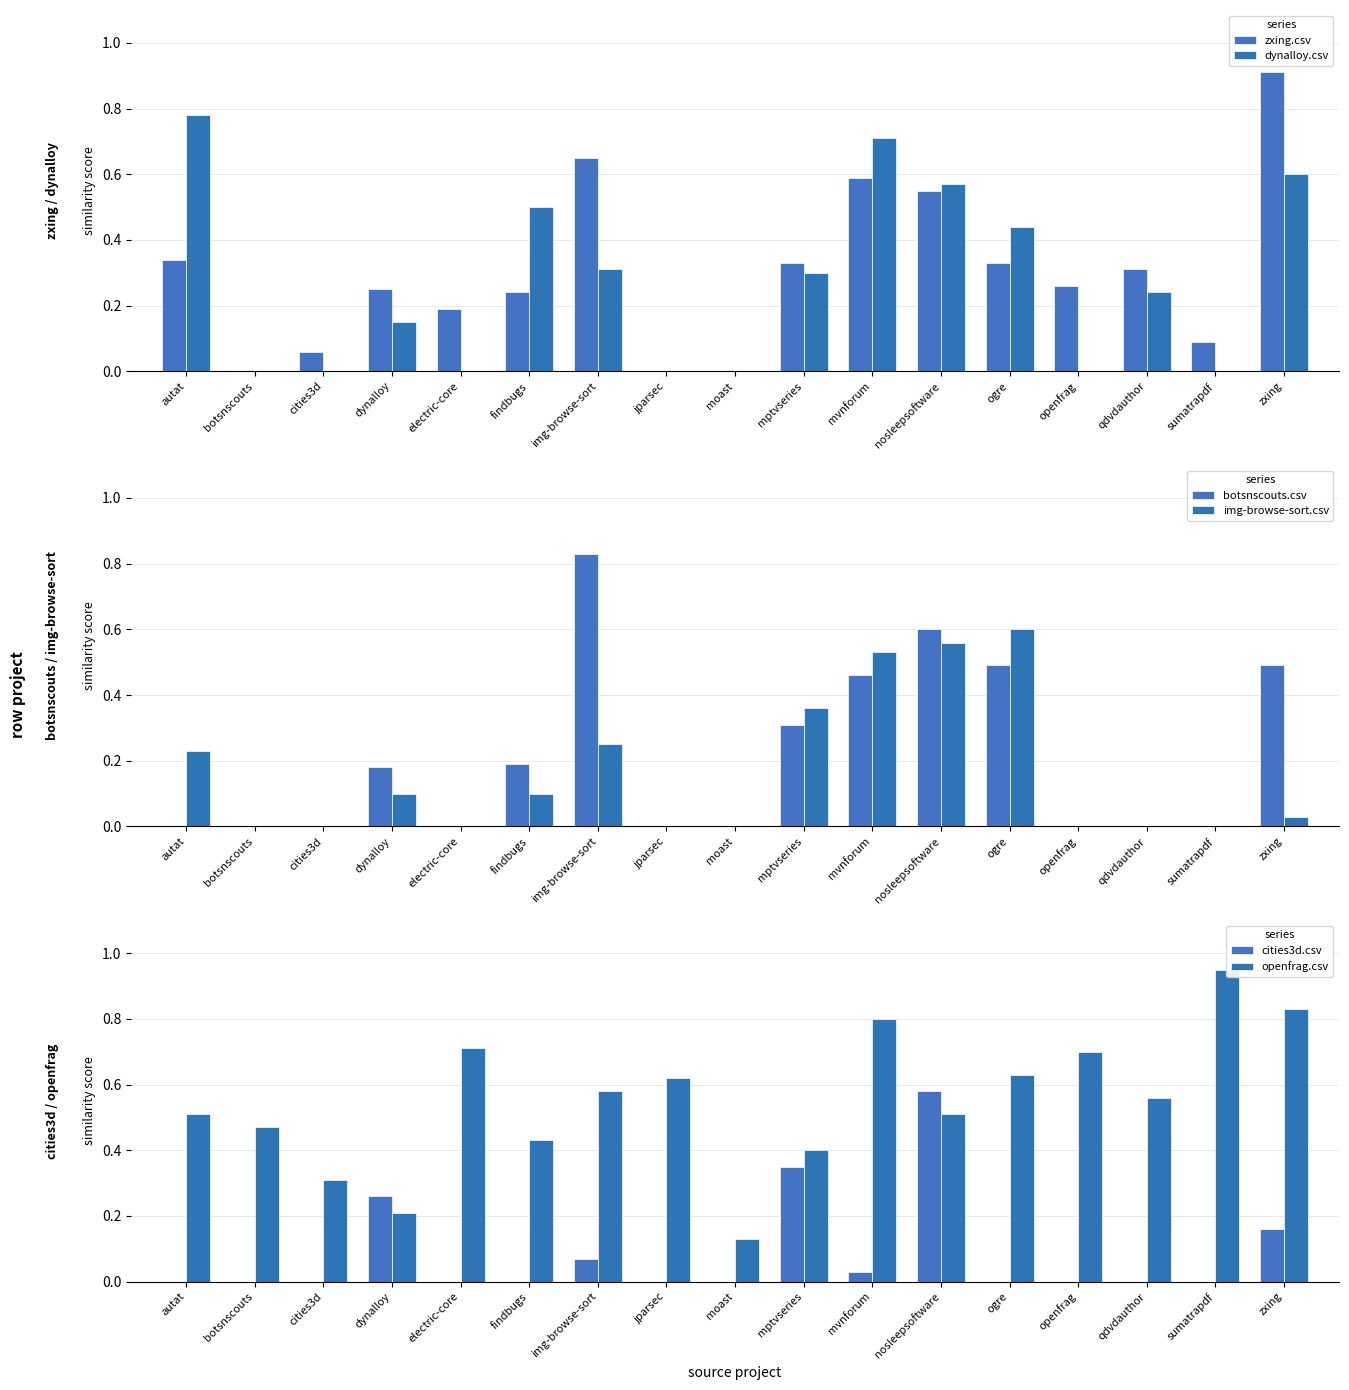

Which series changed the most between img-browse-sort and mvnforum?

dynalloy.csv